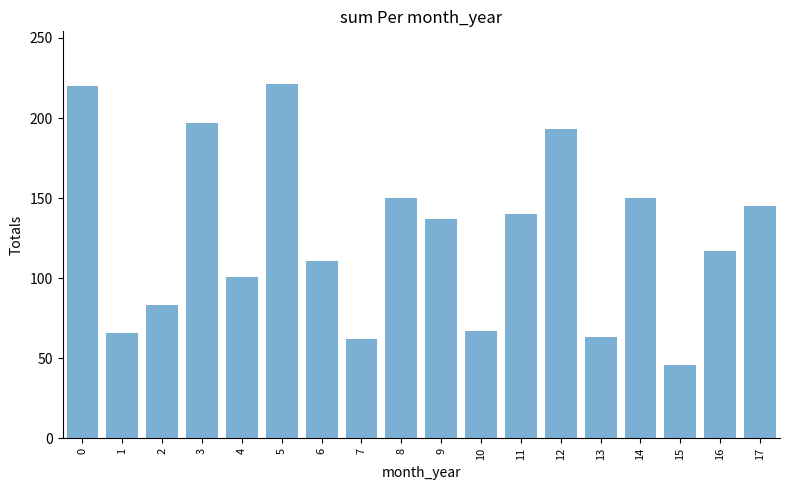

Read the value at 2.

83